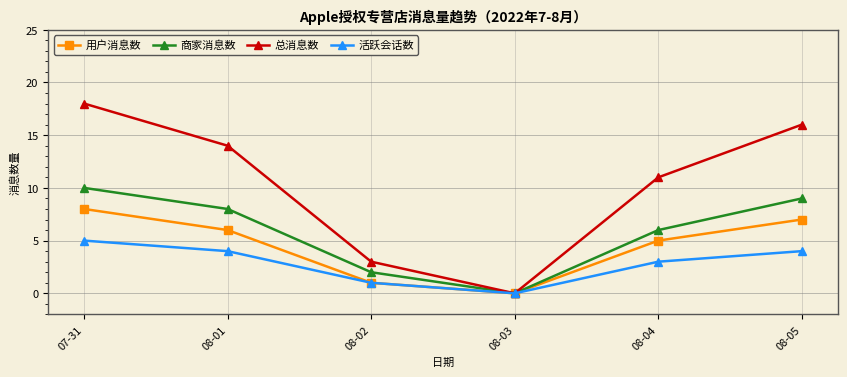

Which series changed the most between 07-31 and 08-04?

总消息数